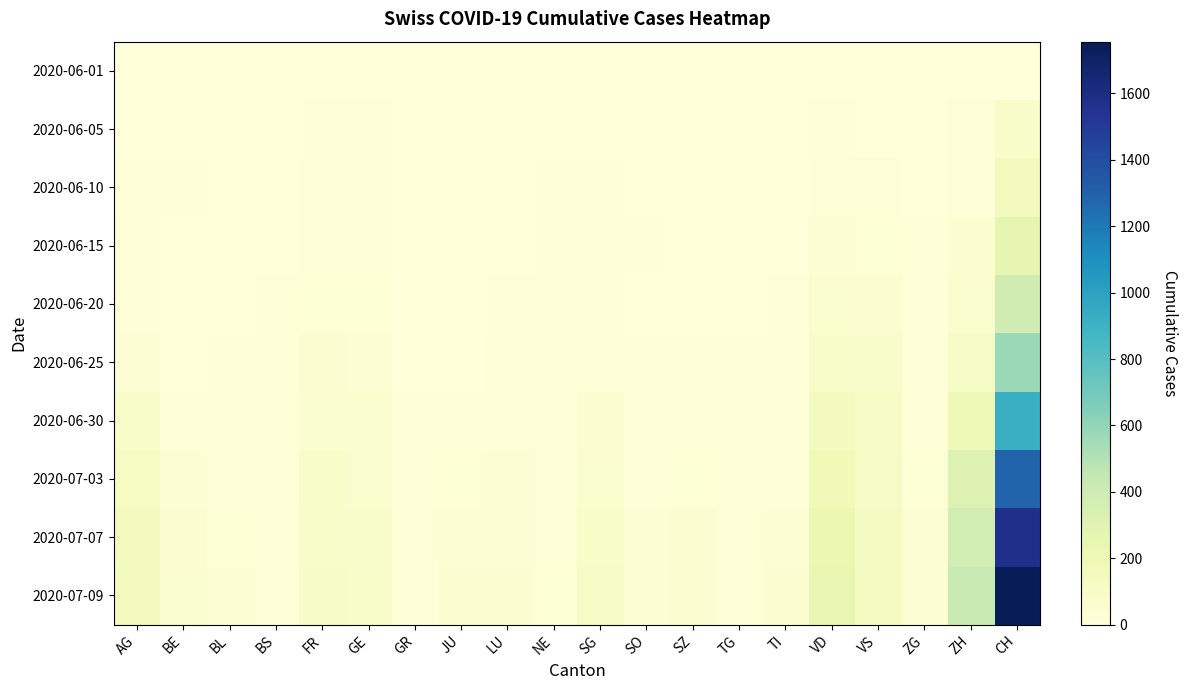

At which category is the sum across all series the highest?

CH